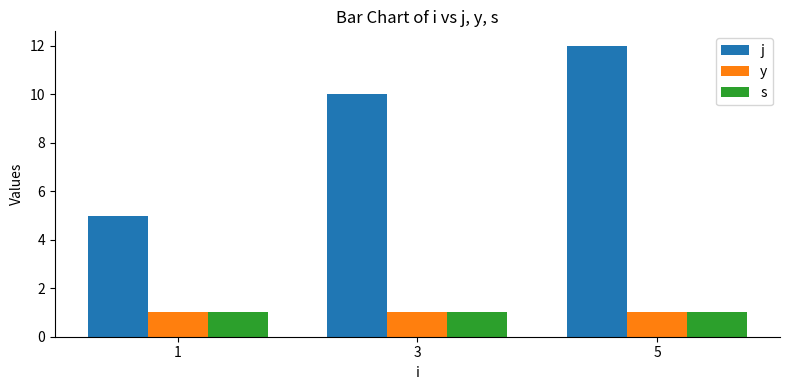

What is the value of the j bar at the 1st from the left?

5.0